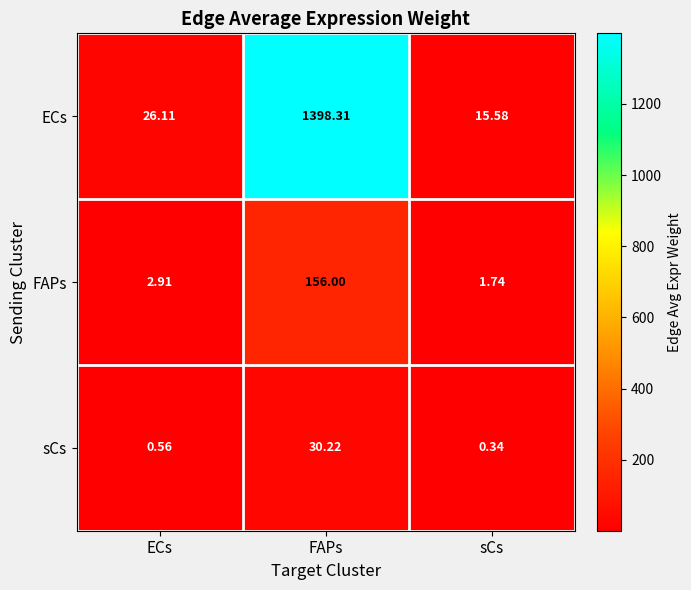

Which series changed the most between ECs and sCs?

ECs